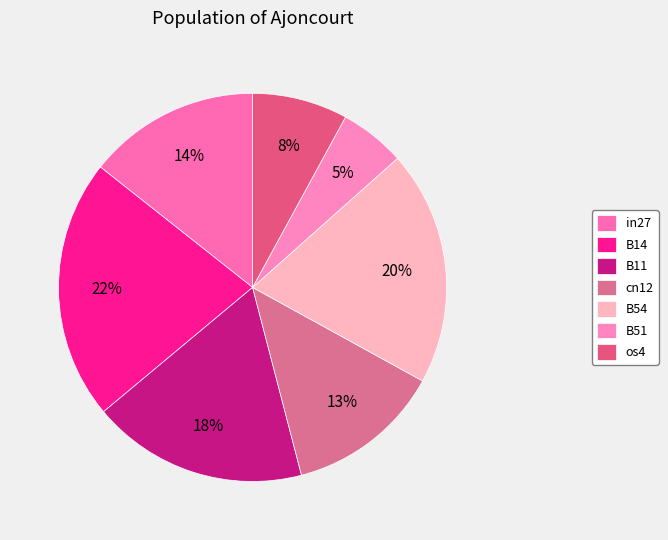

To the nearest percent, what is the difference between the B14 and B11 slice percentages?

4%